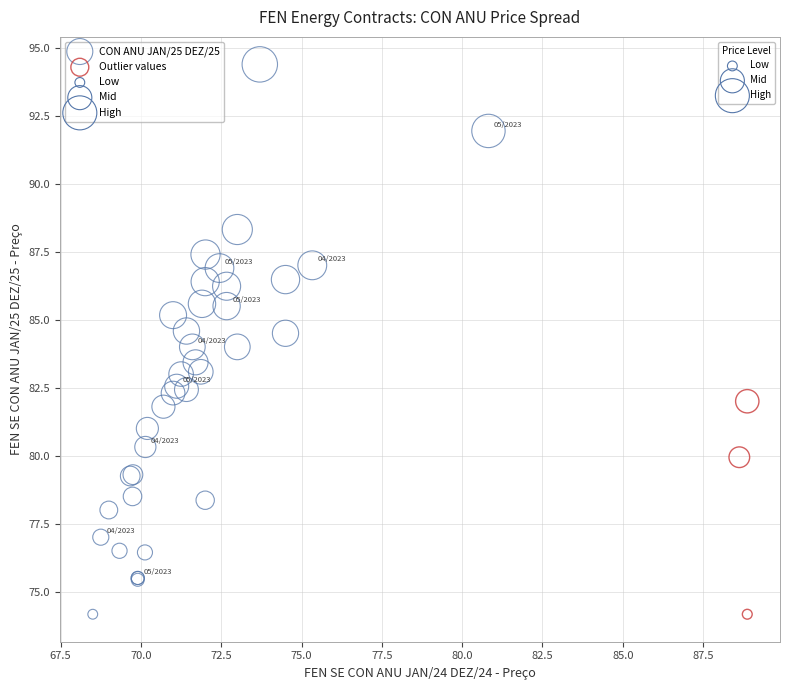

Which series reaches the maximum Y coordinate?

CON ANU JAN/25 DEZ/25